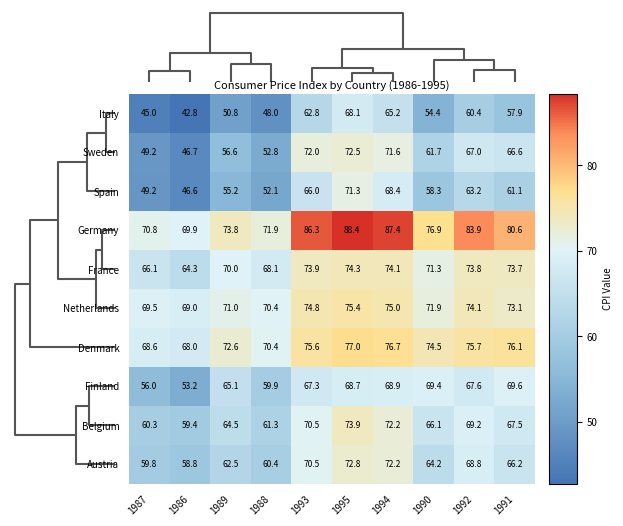

What is the difference between the maximum and minimum values in the Austria series?

14.0